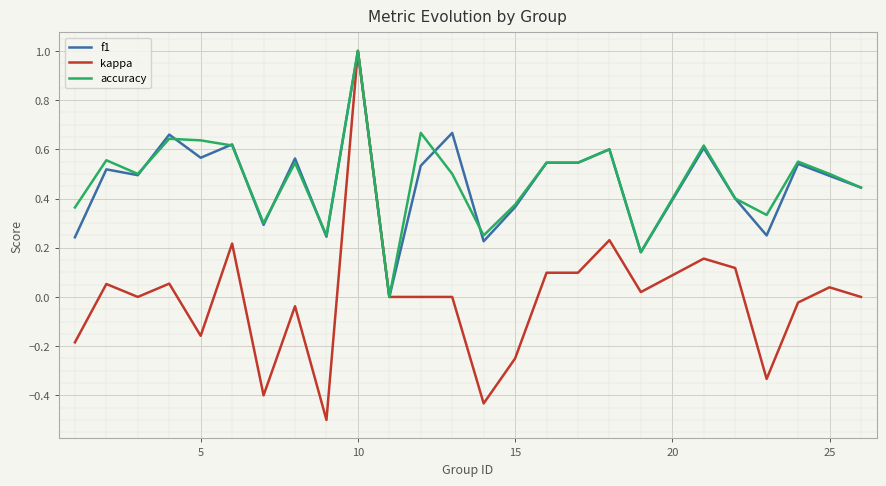

What is the smallest value displayed?

-0.5